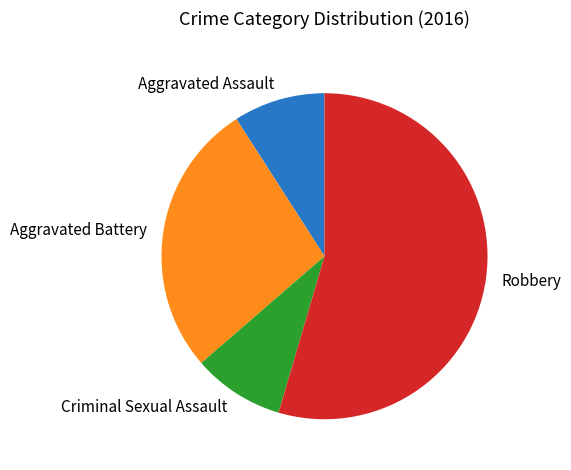

The Robbery slice represents 55% of the pie. True or false?

True